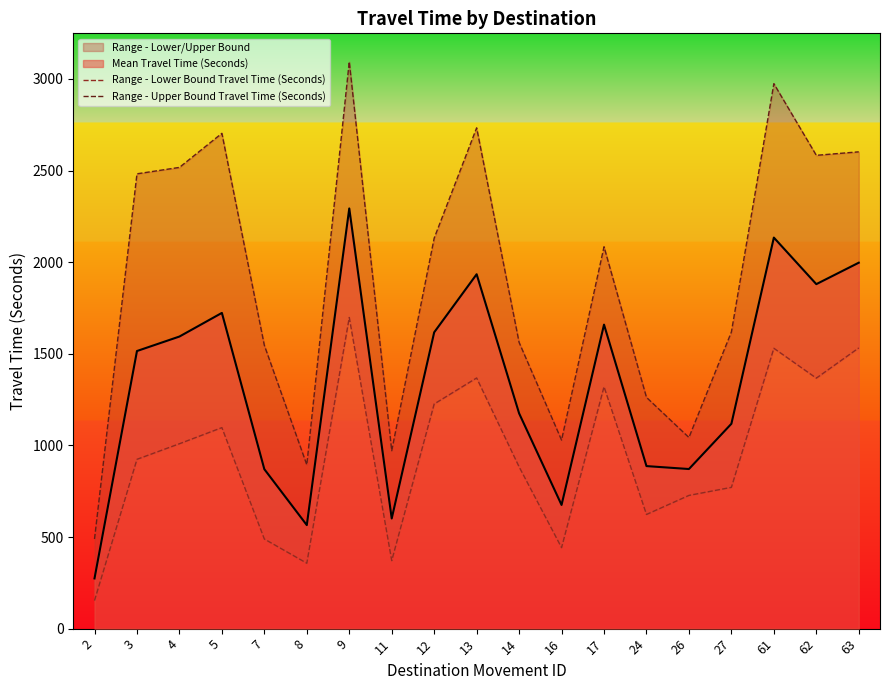

At which category is the sum across all series the highest?

9